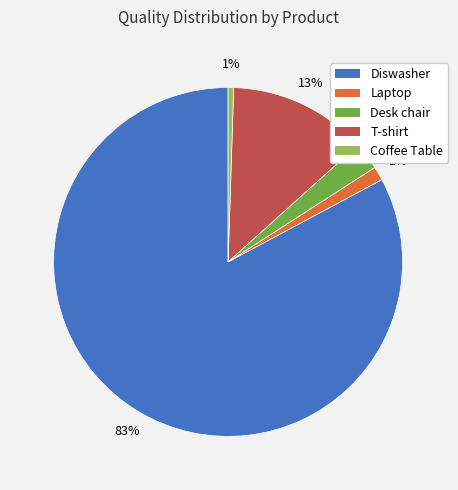

How many segments does this pie chart have?

5